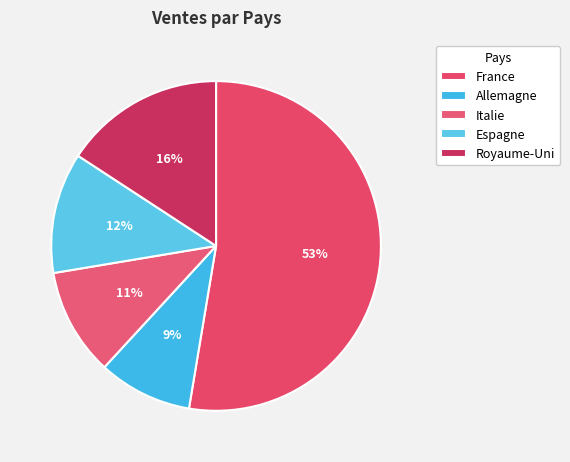

To the nearest percent, what is the average slice percentage?

20%